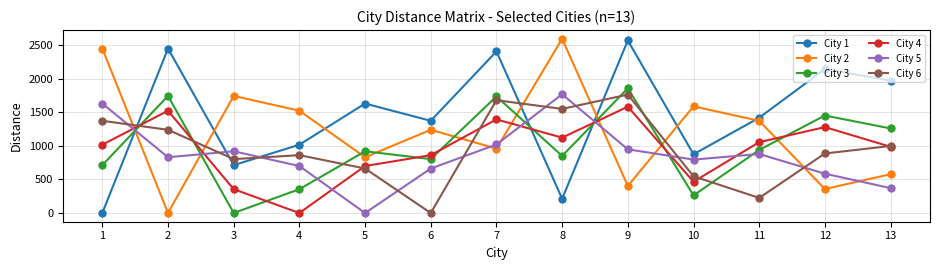

What is the difference between the highest and lowest values at 13?

1601